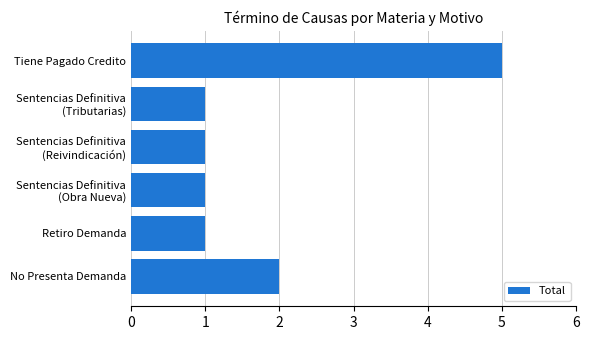

What is the difference between the second highest and second lowest values?

1